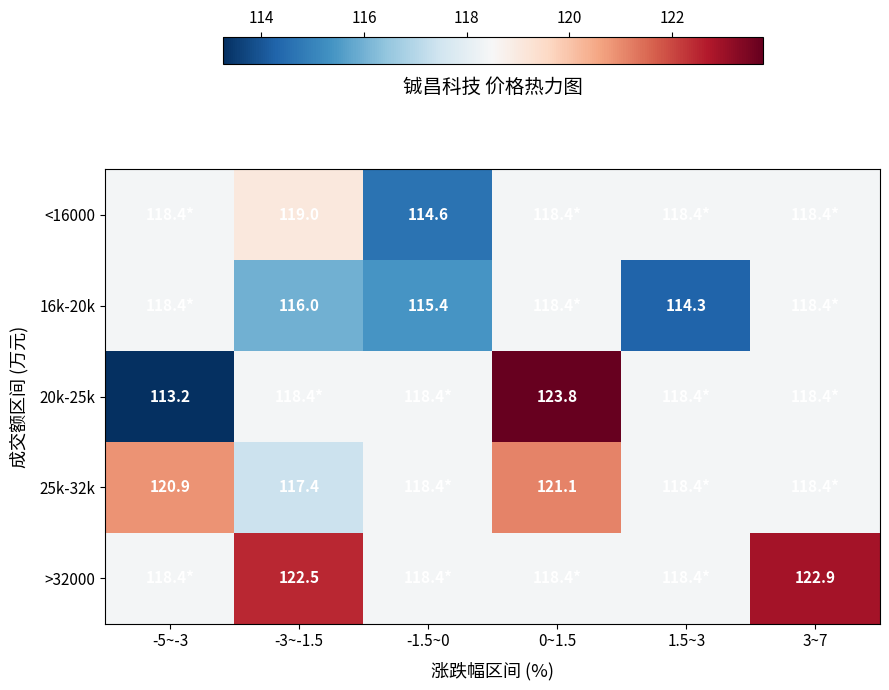

What is the approximate value of 20k-25k at 3~7?

118.4